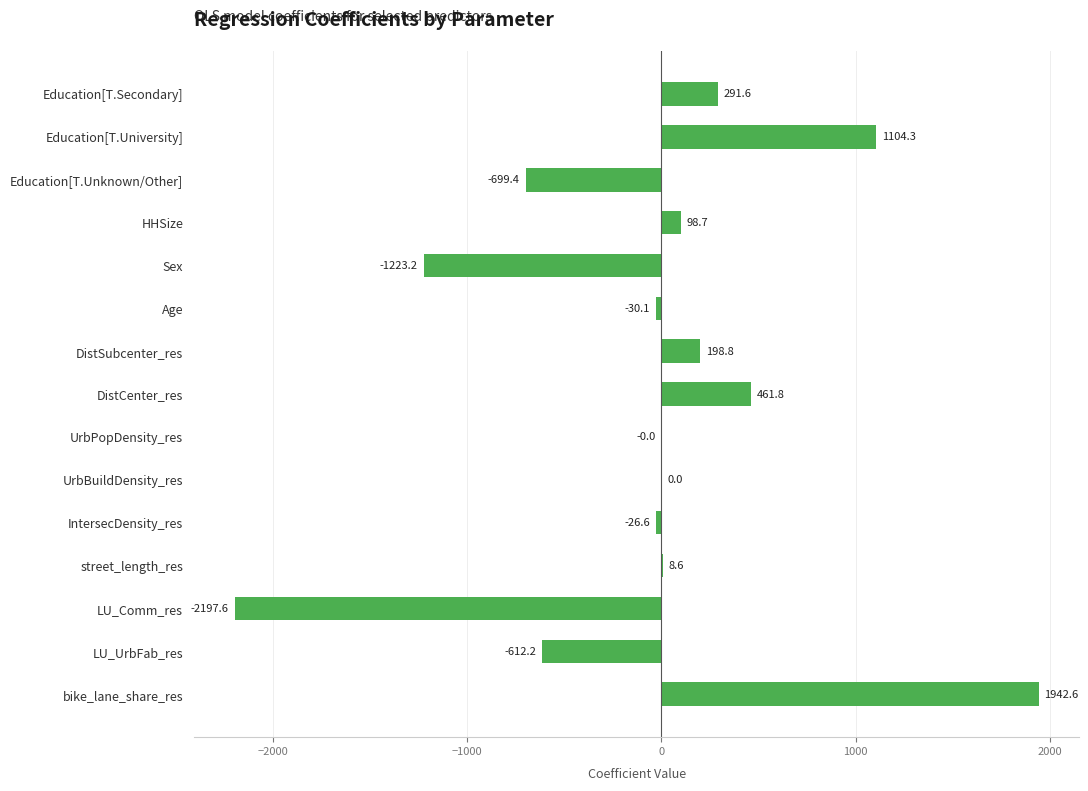

Does the chart contain stacked bars?

No